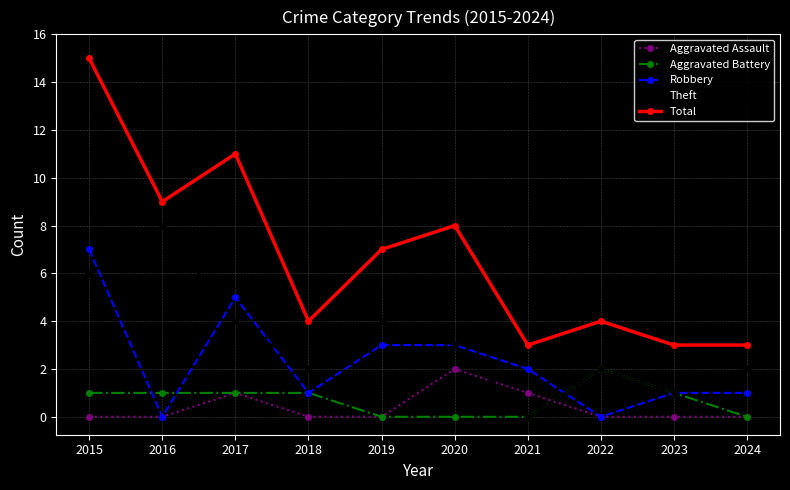

What are all the series names shown in the legend?

Aggravated Assault, Aggravated Battery, Robbery, Theft, Total